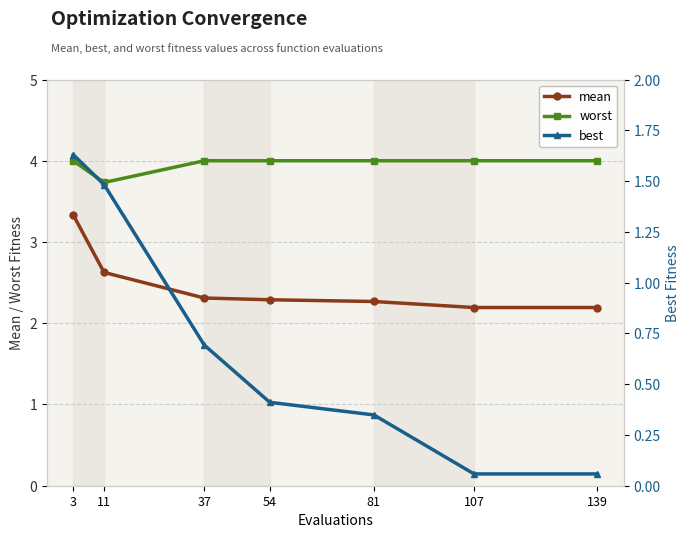

What are all the series names shown in the legend?

mean, worst, best